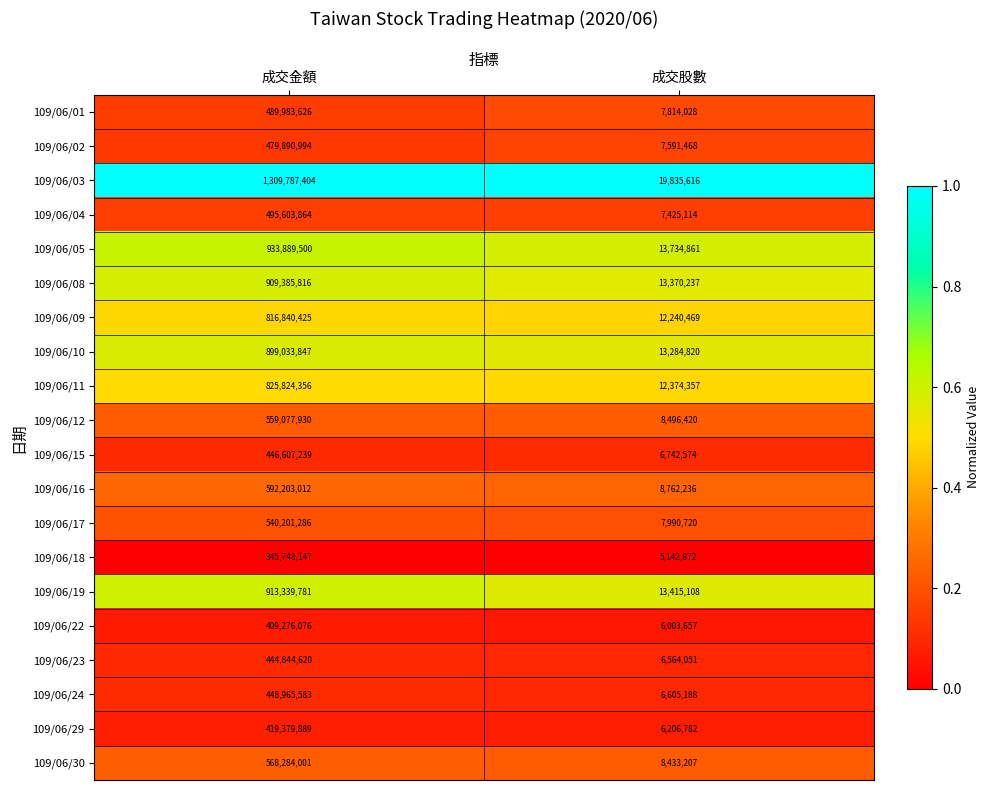

What is the difference between the 109/06/15 values at 成交金額 and 成交股數?

439864665